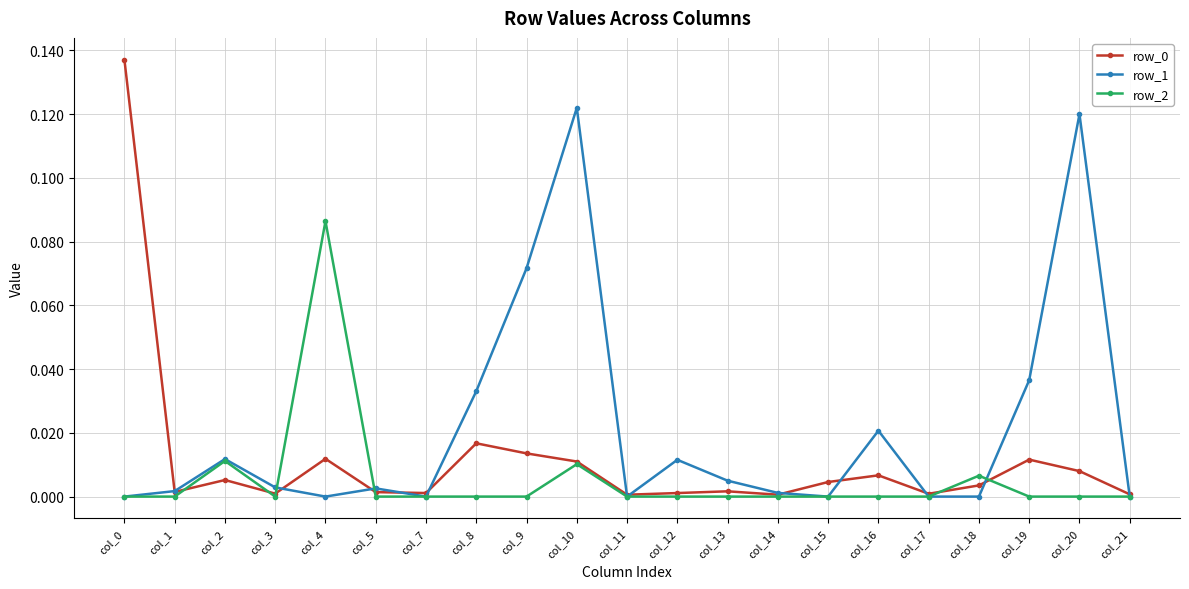

Is it true that row_1 equals 0.2 at col_20?

False